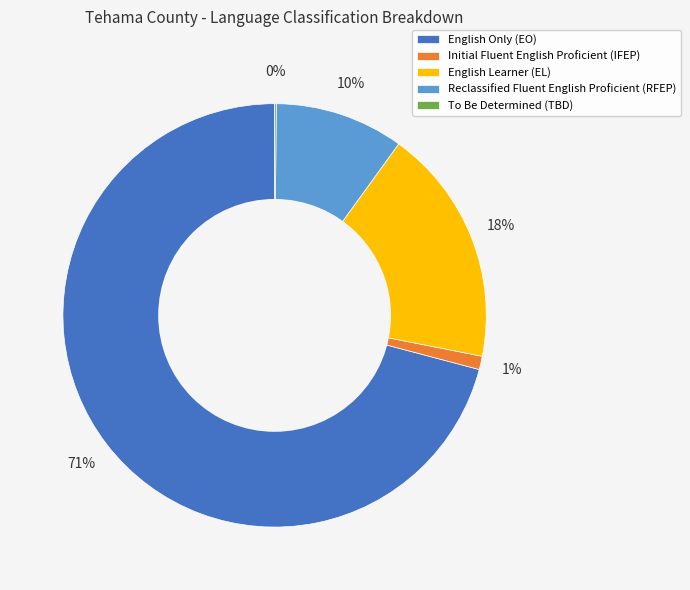

To the nearest percent, what is the combined percentage of Reclassified Fluent English Proficient (RFEP) and English Only (EO)?

81%